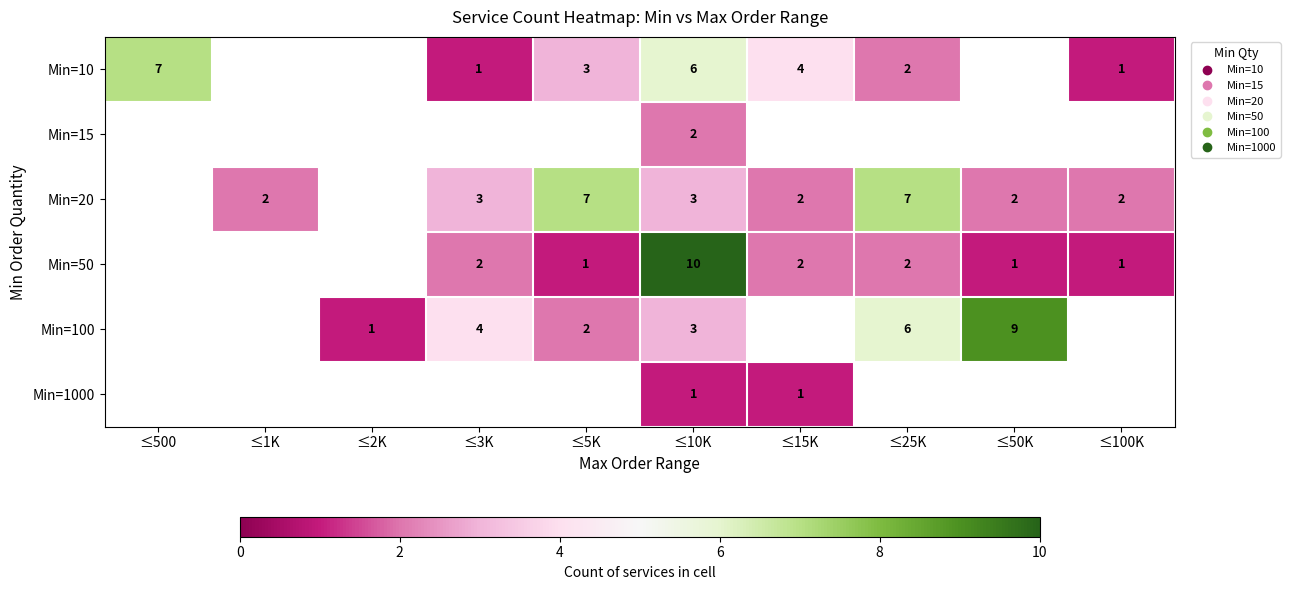

Is it true that Min=10 equals 1.0 at ≤100K?

True